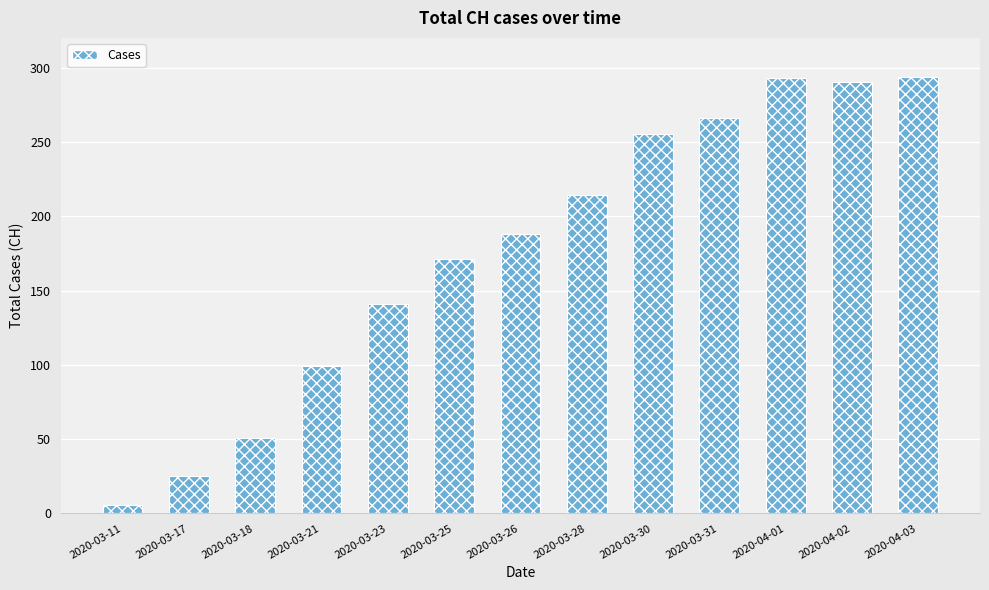

What is the label of the 4th bar from the right?

2020-03-31